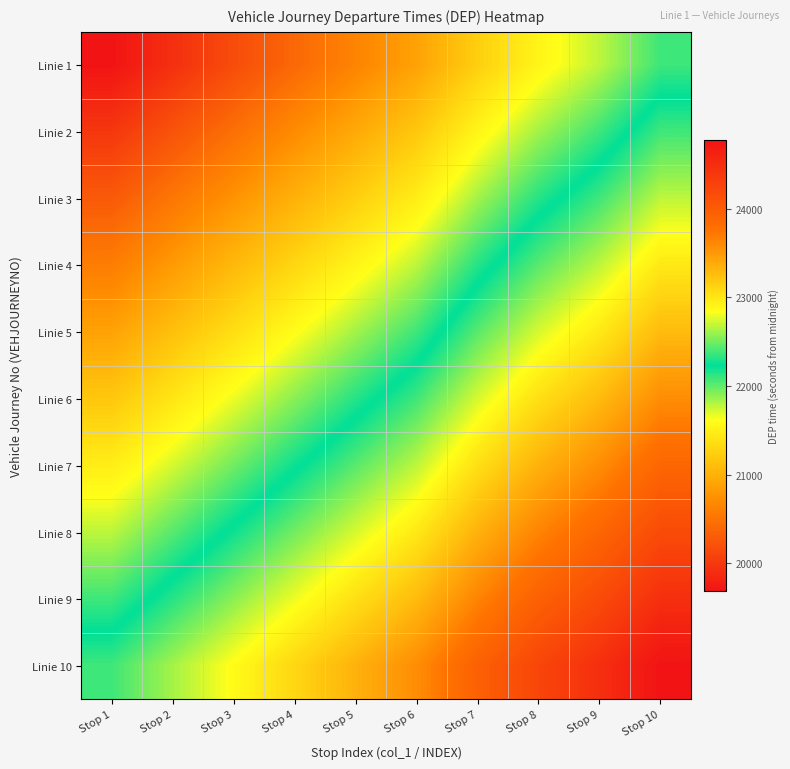

What is the greatest value displayed?

24780